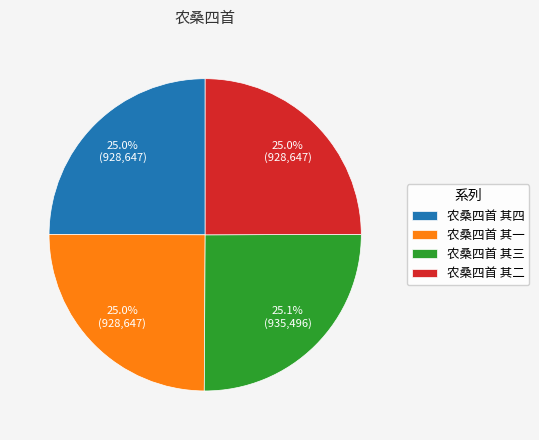

Is 农桑四首 其四 the majority of the pie?

No